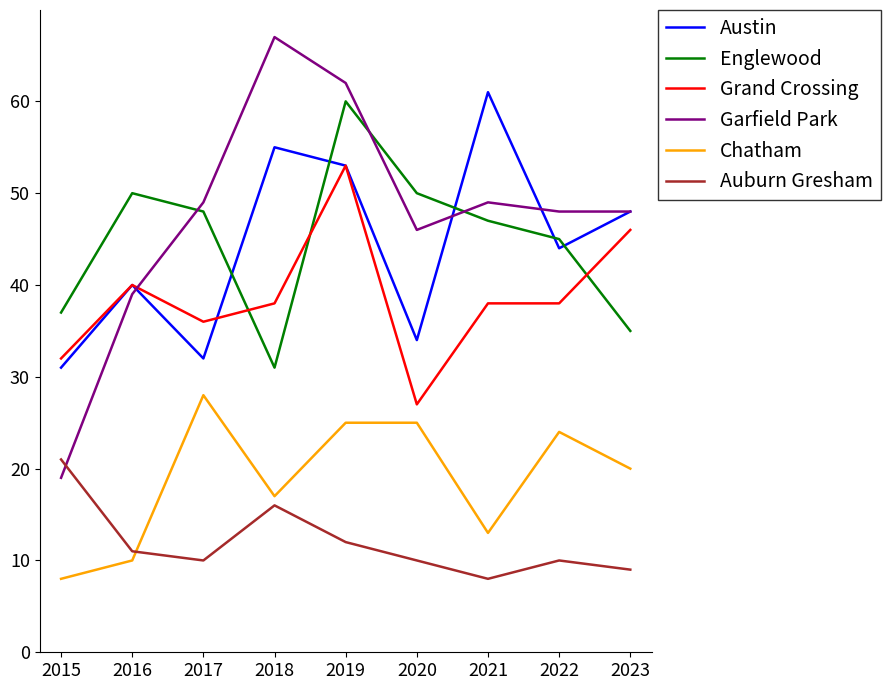

Which series has the largest range (max minus min)?

Garfield Park